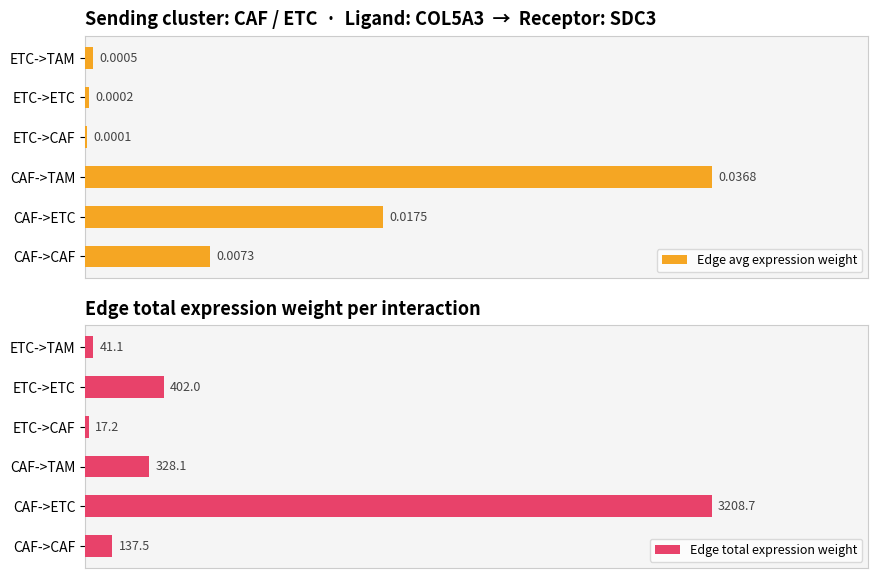

Which category has the highest value in the Edge avg expression weight series?

CAF->TAM